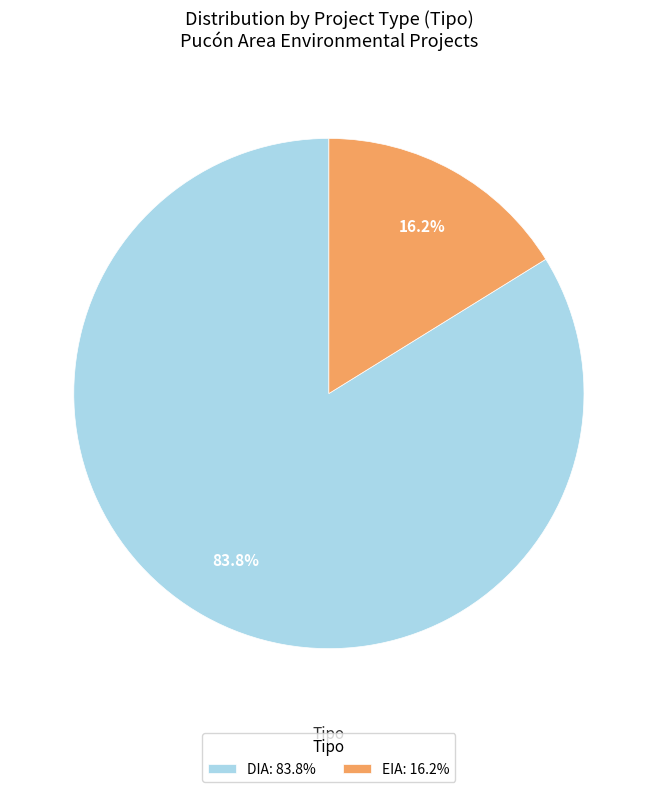

What is the majority slice?

DIA